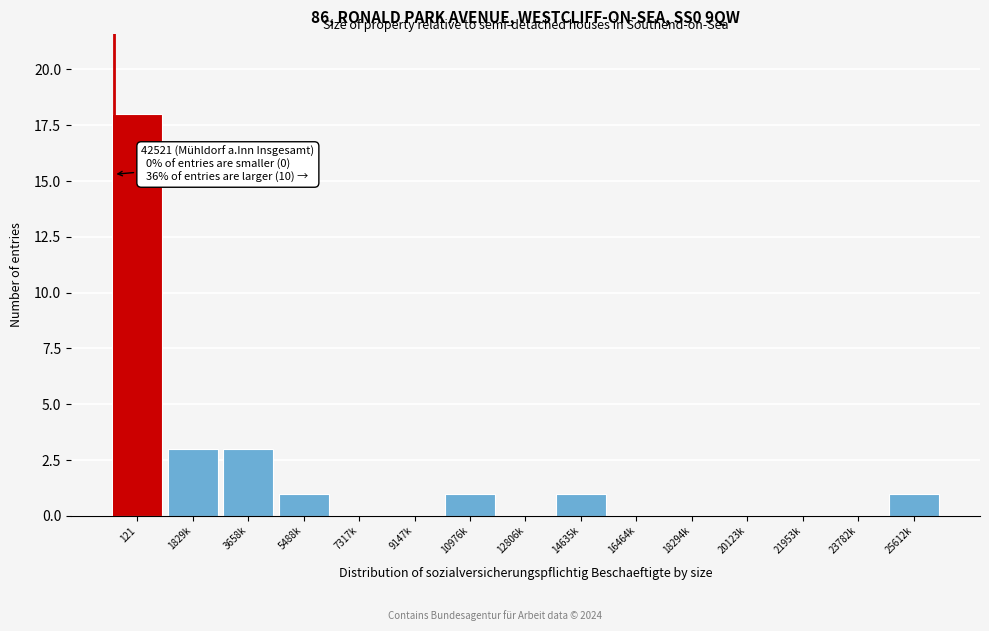

Reading left to right, what are all the values shown in this chart?

121=18	1829k=3	3658k=3	5488k=1	7317k=0	9147k=0	10976k=1	12806k=0	14635k=1	16464k=0	18294k=0	20123k=0	21953k=0	23782k=0	25612k=1